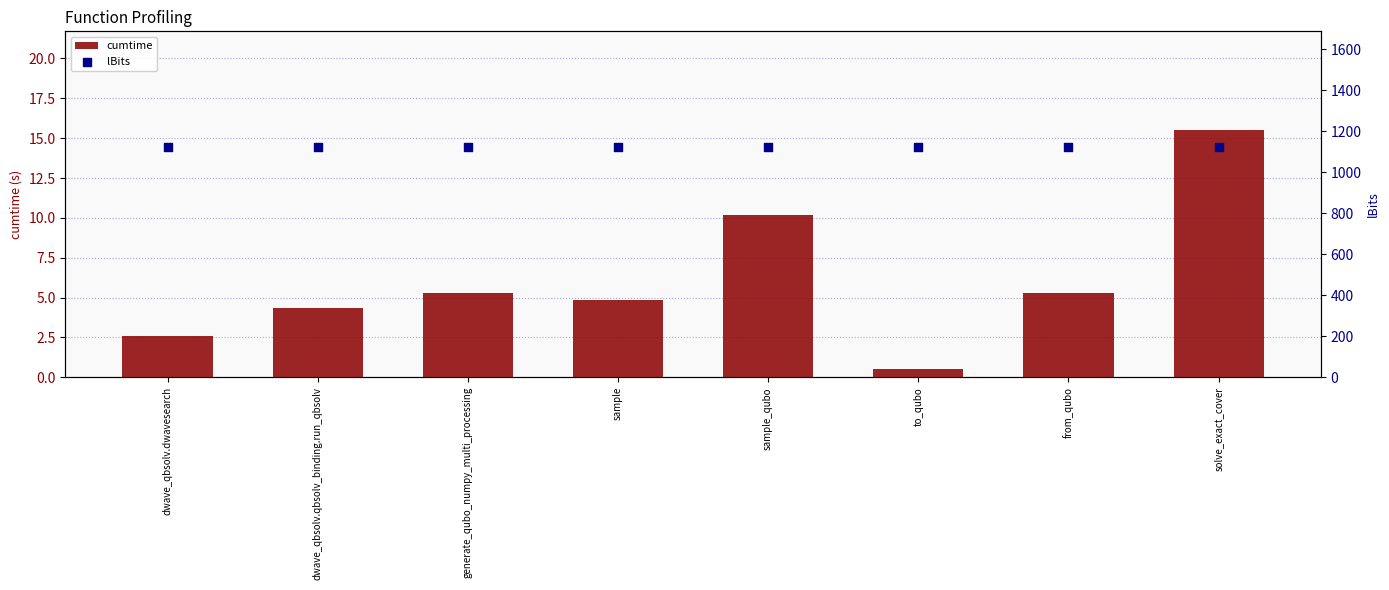

At which category is the sum across all series the highest?

solve_exact_cover